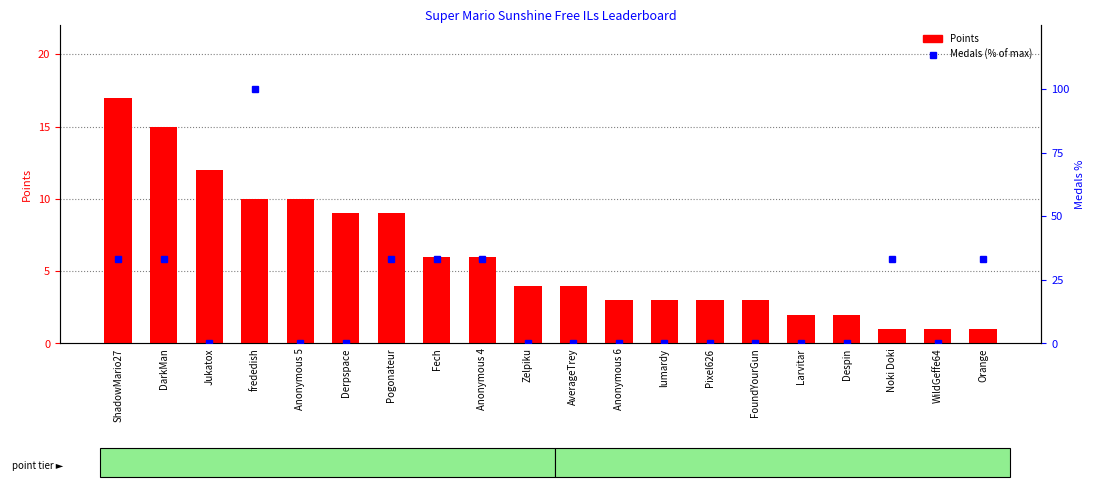

Which has a higher value, Despin or FoundYourGun?

FoundYourGun